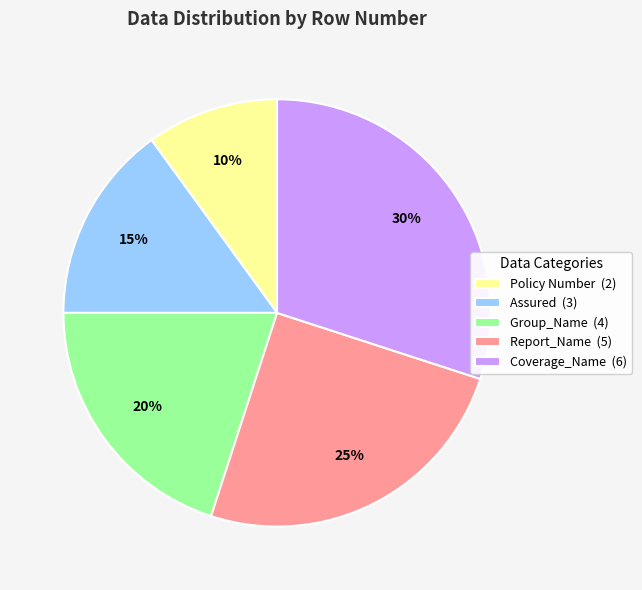

Rank the categories by value from highest to lowest.

Coverage_Name, Report_Name, Group_Name, Assured, Policy Number